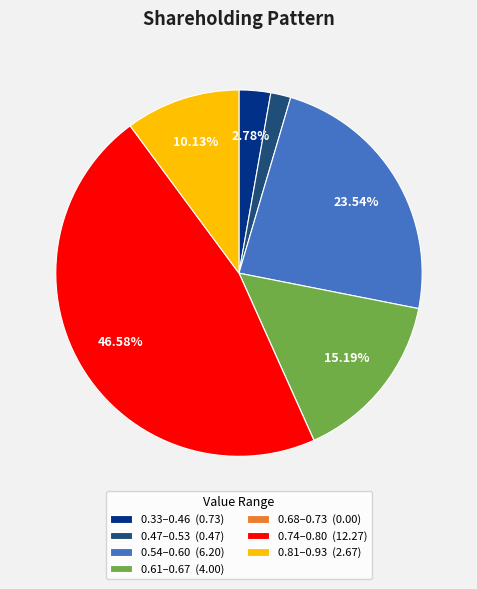

Do 0.61–0.67 (4.00) and 0.33–0.46 (0.73) together represent more than half of the pie?

No